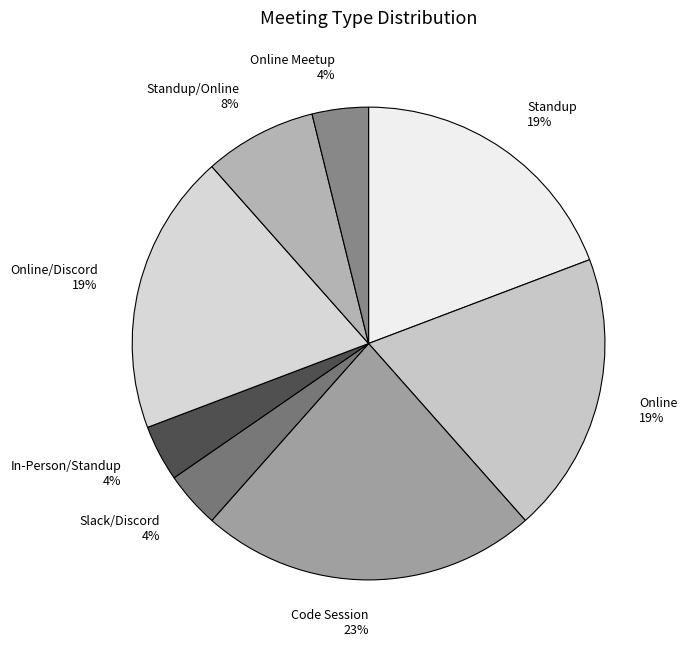

What percentage is the In-Person/Standup 4% slice, to the nearest percent?

4%